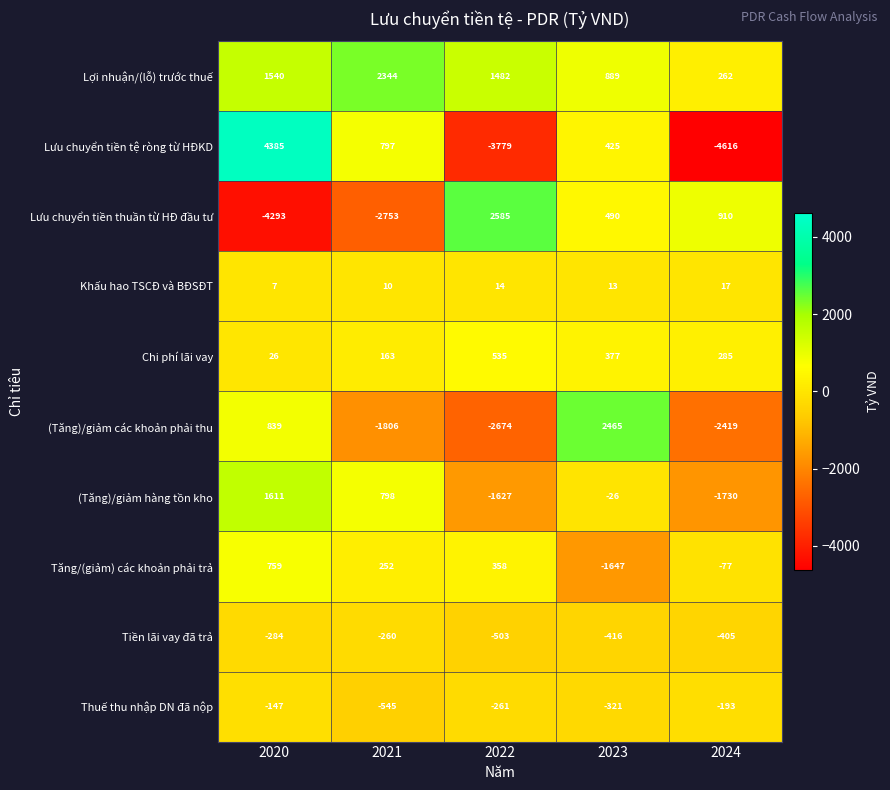

Which series changed the most between 2020 and 2021?

Lưu chuyển tiền tệ ròng từ HĐKD